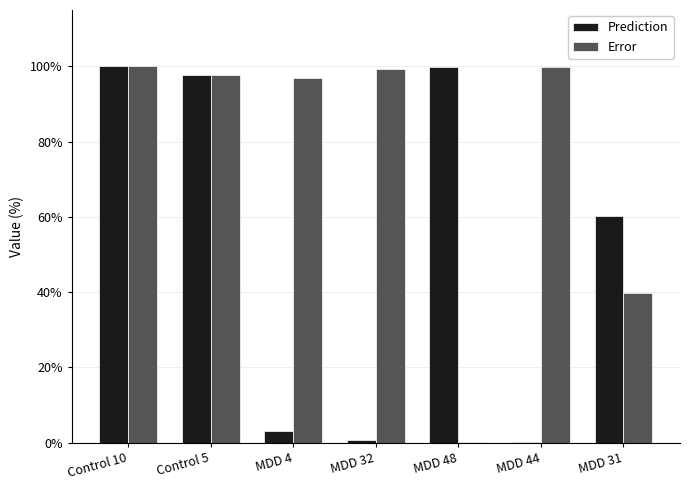

What are all the series names shown in the legend?

Prediction, Error